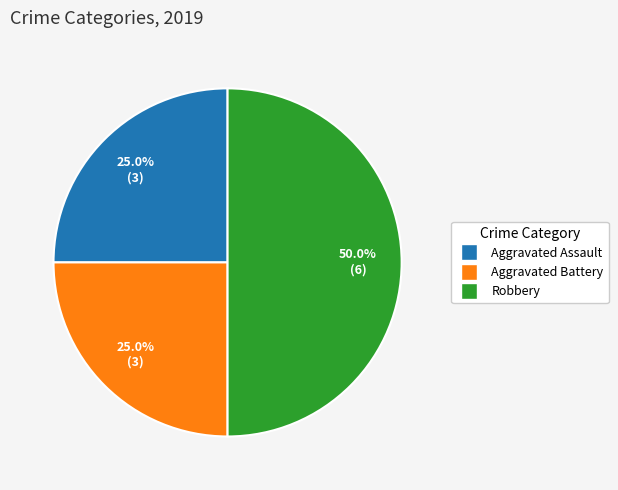

Which slice is the largest?

Robbery